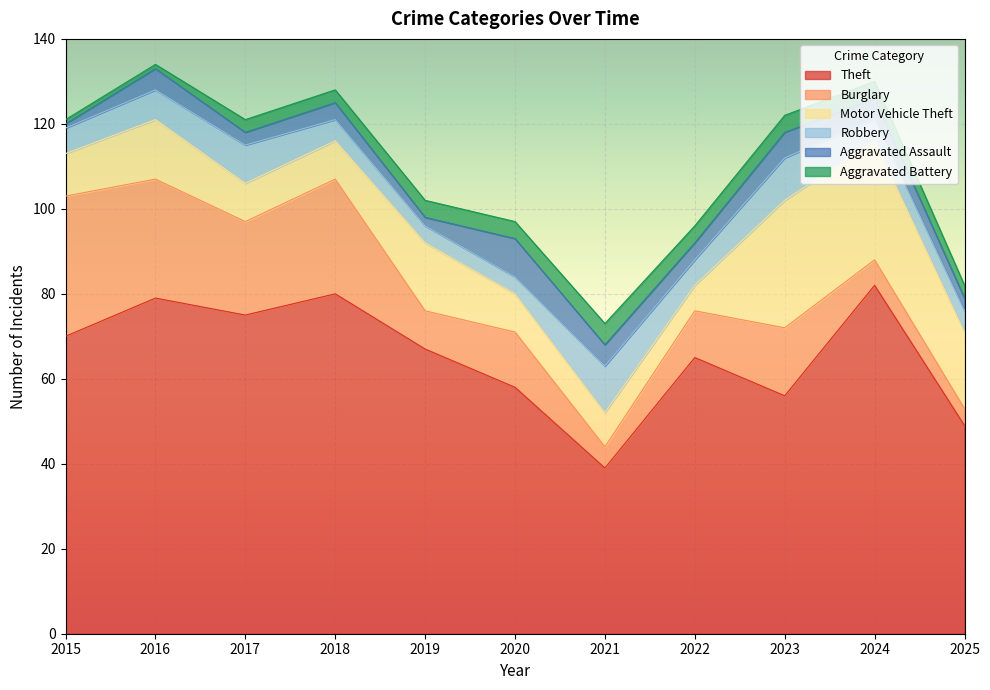

True or false: Burglary has a value of 33 at 2015.

True